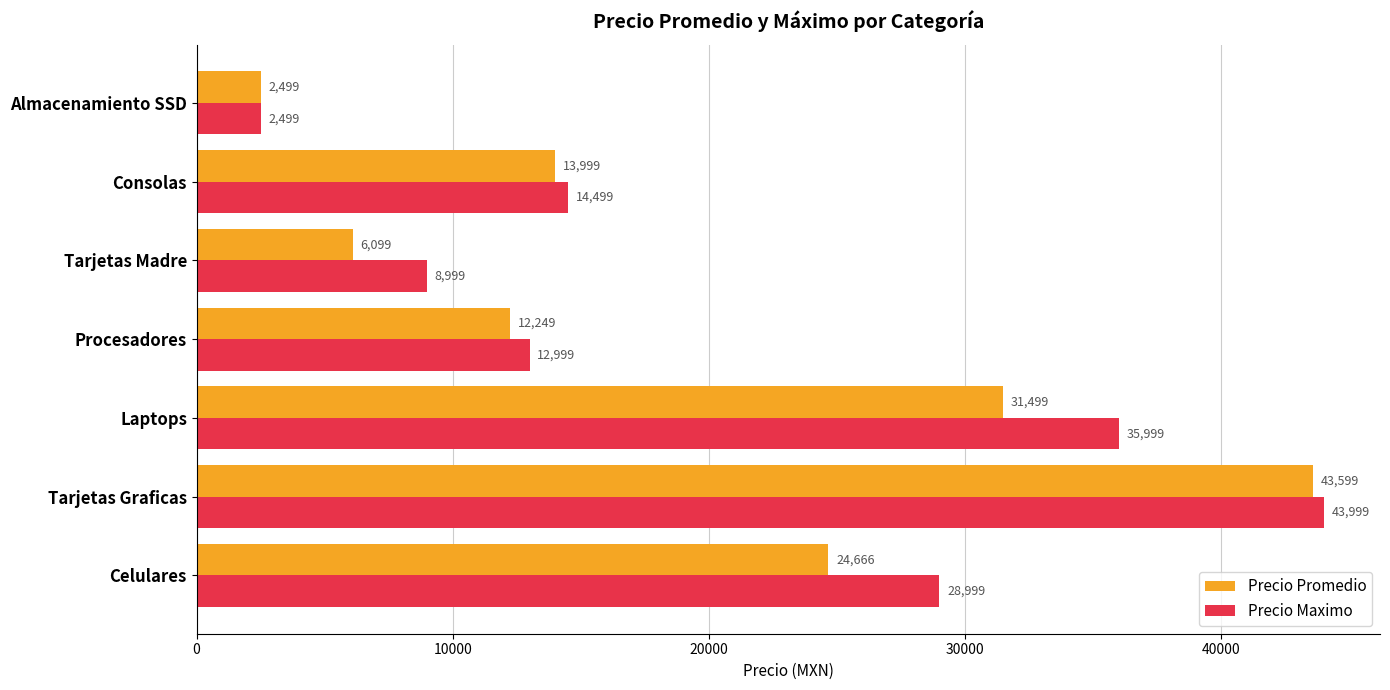

Is the value of Precio Maximo at Tarjetas Madre greater than the value of Precio Promedio at Celulares?

No